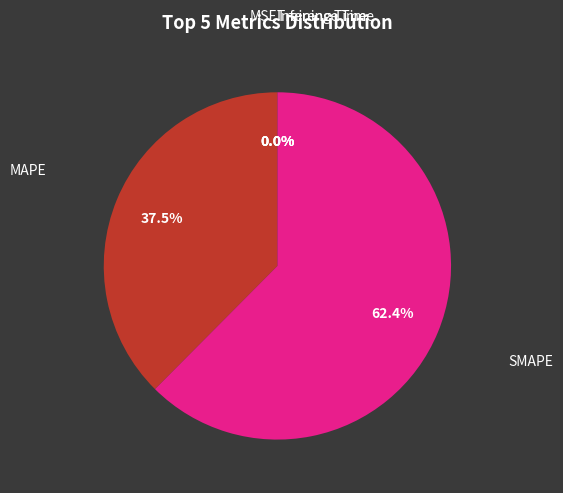

Is there a majority slice in this chart?

Yes